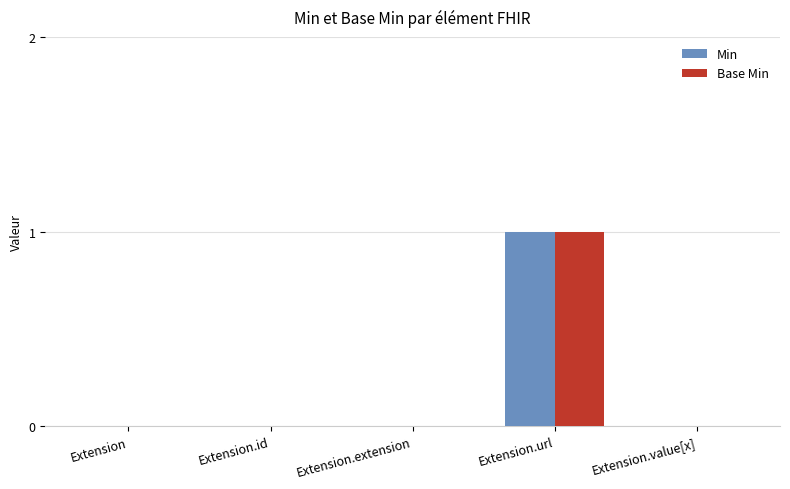

Is the value of Min at Extension.value[x] greater than the value of Base Min at Extension.url?

No